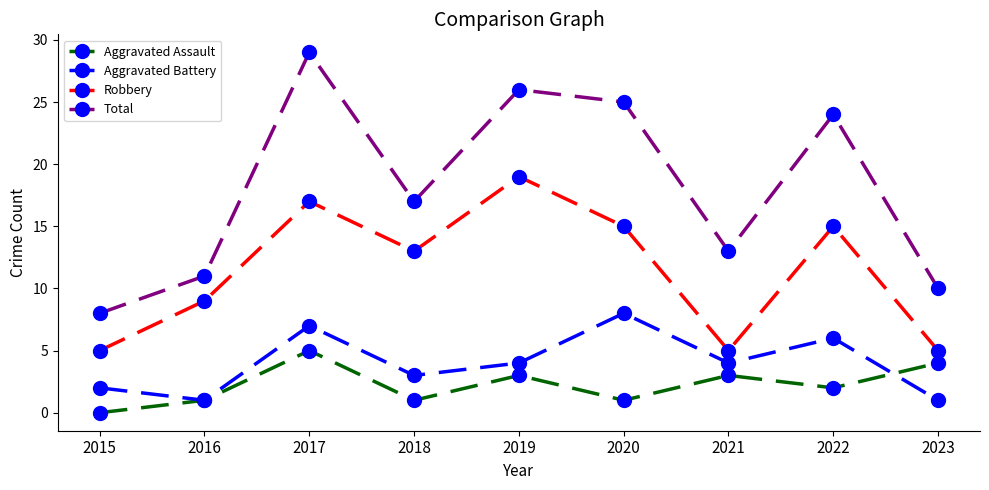

What is the difference between the maximum and second lowest values in the Robbery series?

14